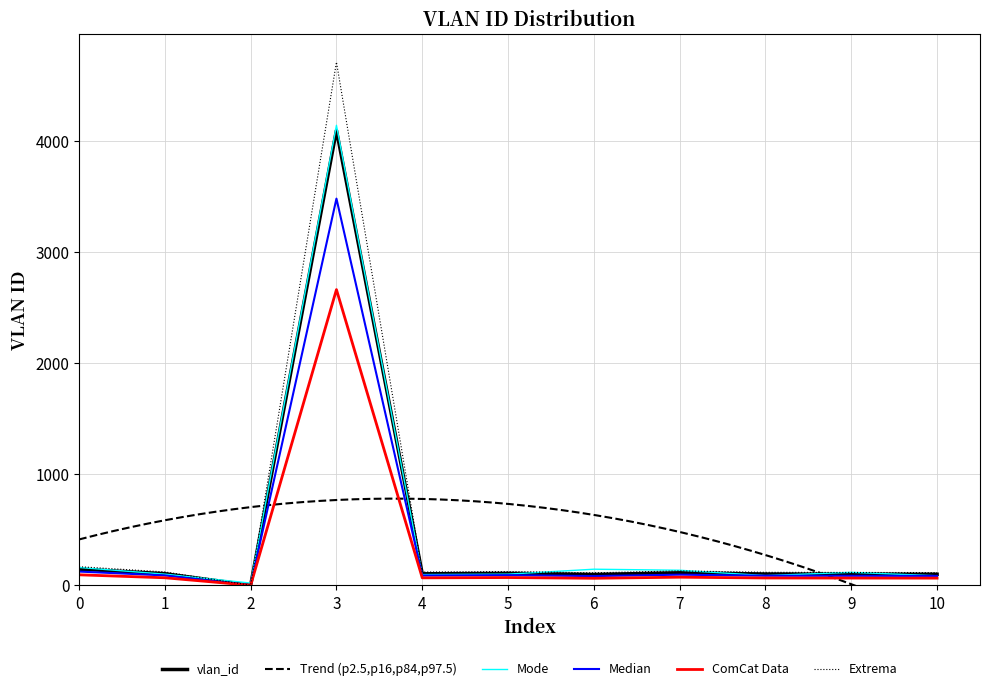

What is the approximate value at 1?

89.2